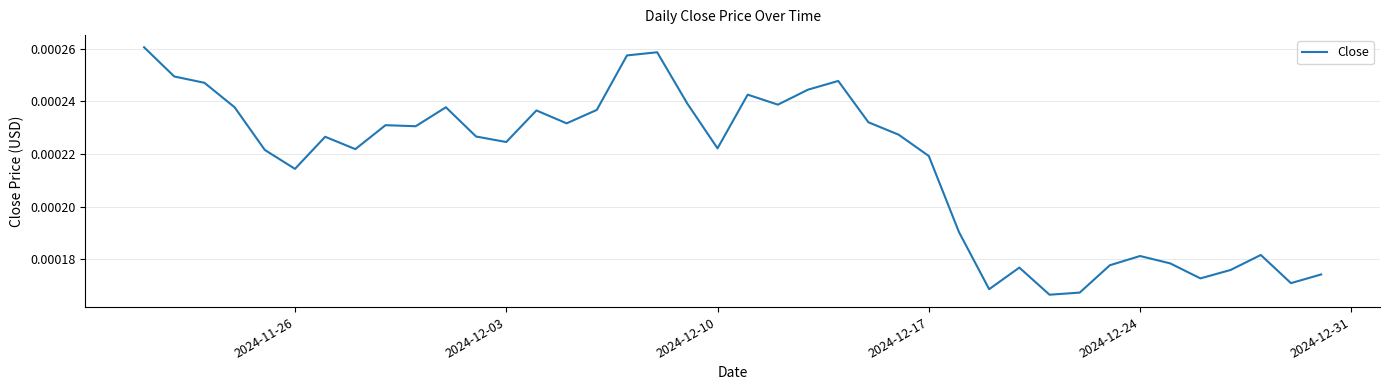

How many lines are shown in the chart?

1